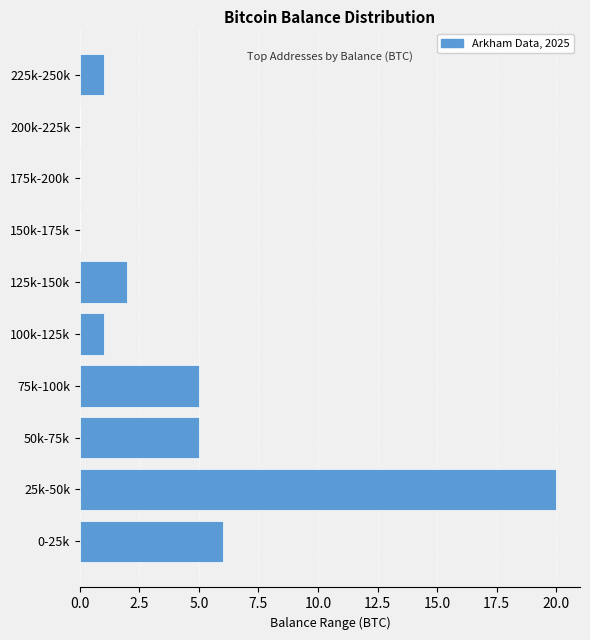

Reading top to bottom, extract all data points from this chart.

225k-250k=1	200k-225k=0	175k-200k=0	150k-175k=0	125k-150k=2	100k-125k=1	75k-100k=5	50k-75k=5	25k-50k=20	0-25k=6